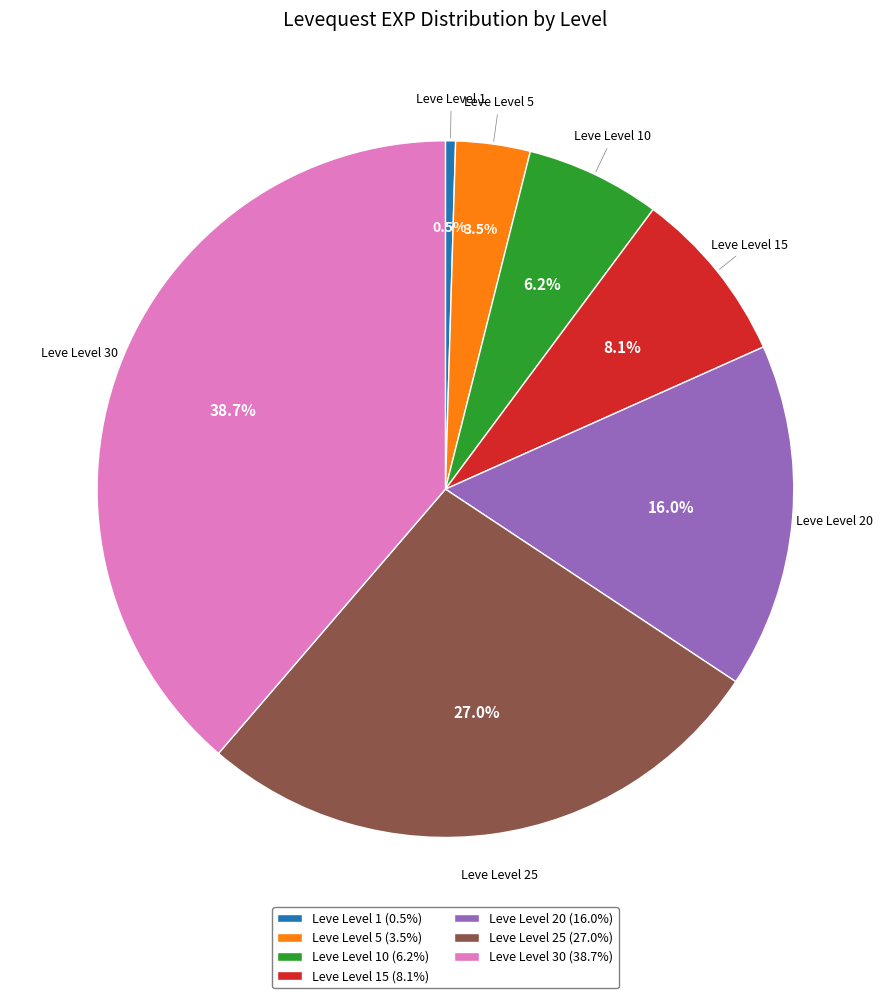

What percentage do Leve Level 10 (6.2%) and Leve Level 1 (0.5%) together represent?

6.7%